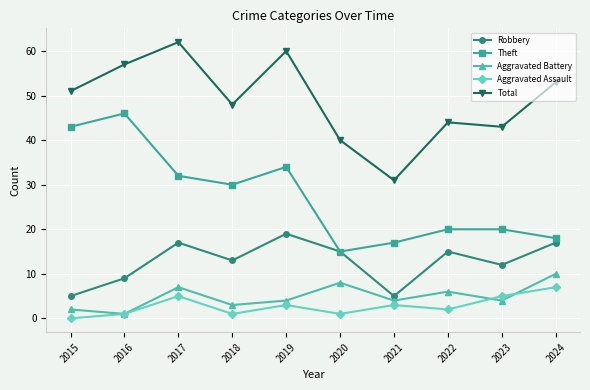

Where is the first local minimum for Robbery?

2018